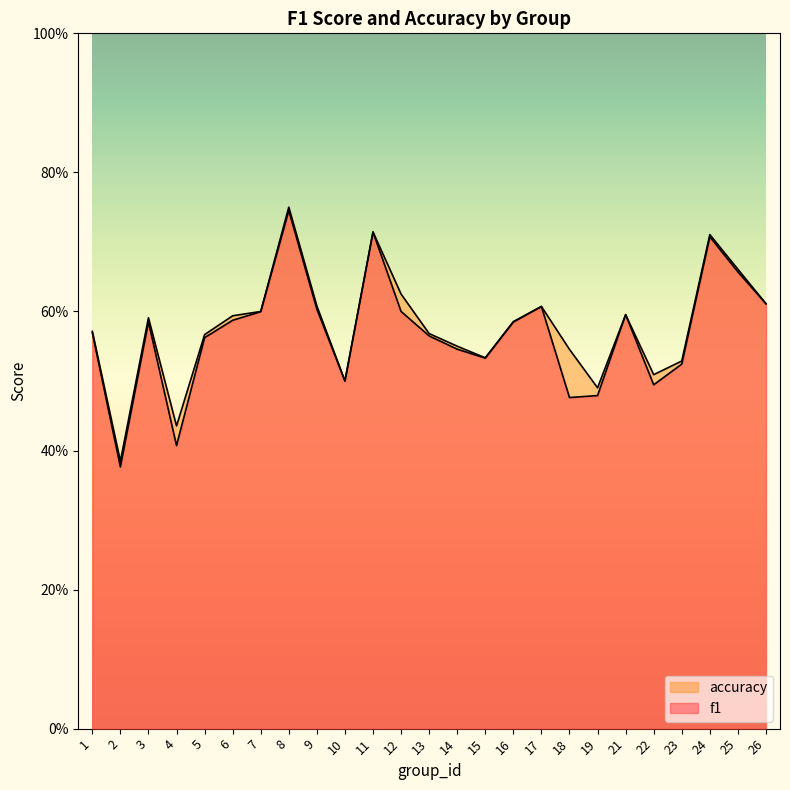

The accuracy series shows 1.2 at 8. True or false?

False